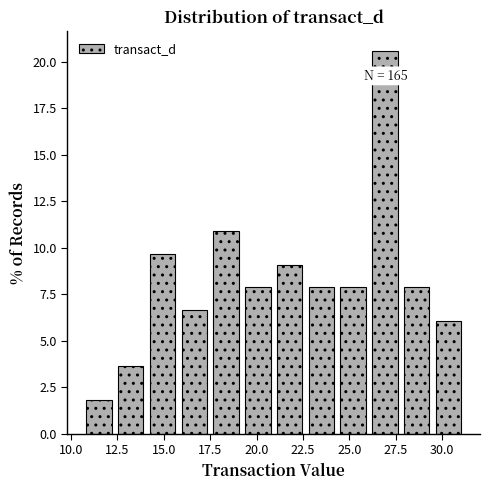

Read against the x-axis, roughly where is the centre of the tallest bar?

27.0